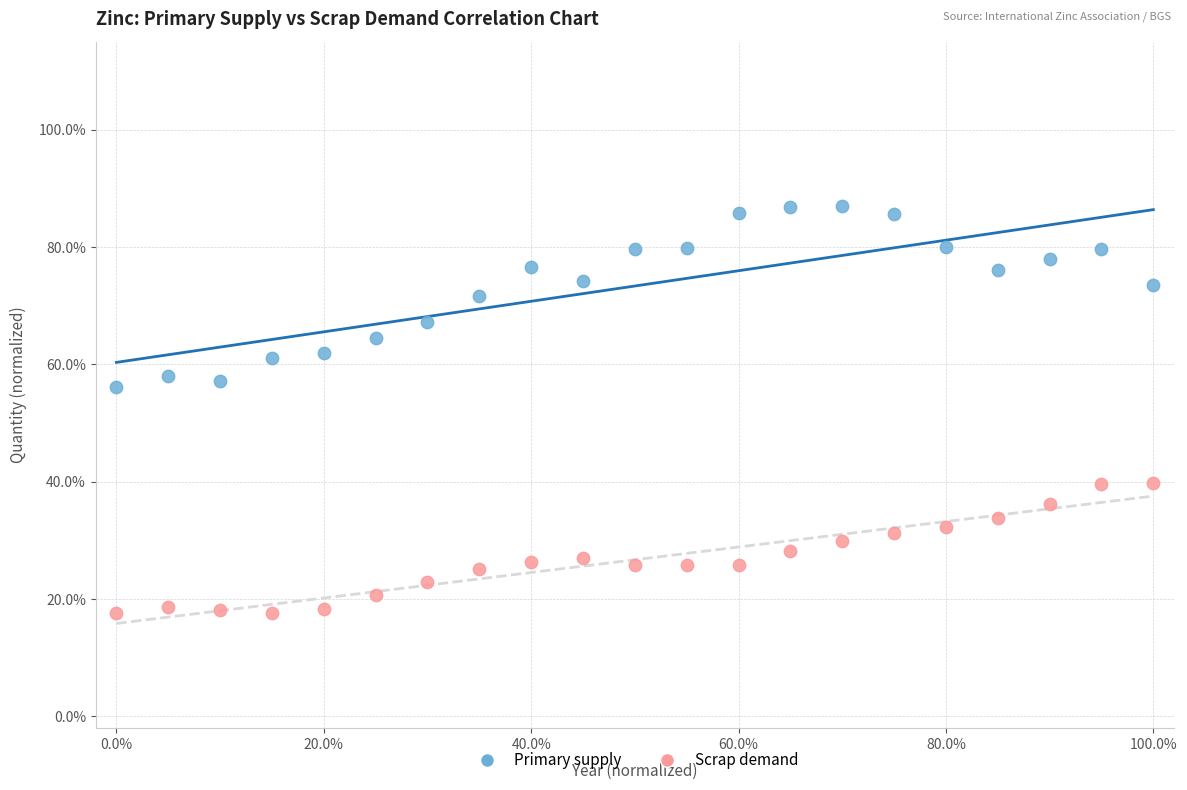

What are all the series names shown in the legend?

Primary supply, Scrap demand